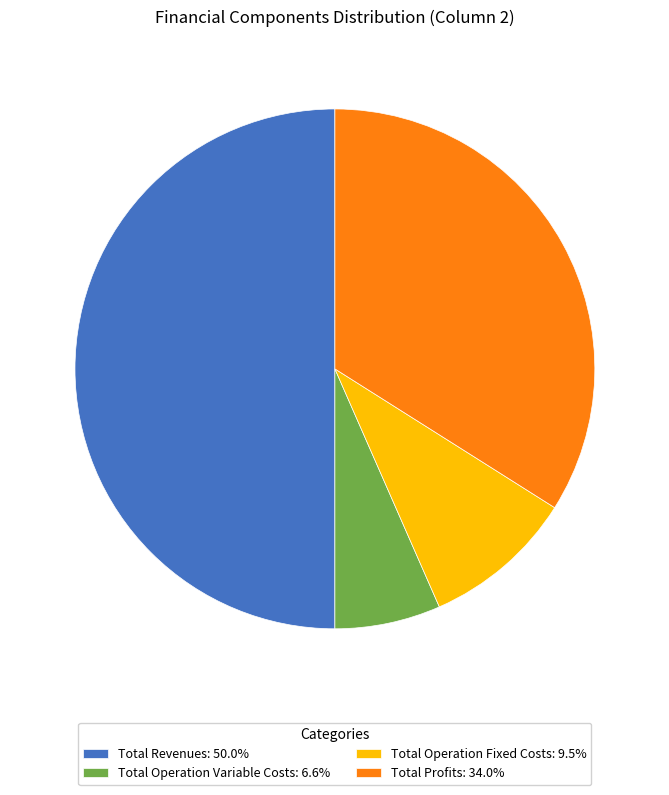

How many segments does this pie chart have?

4